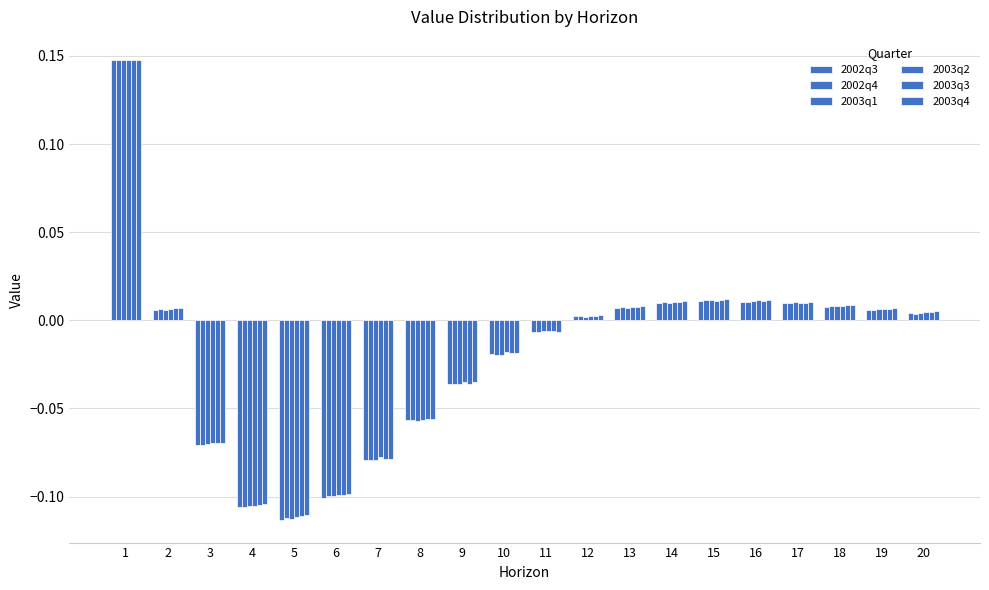

Reading left to right, extract all data points from this chart.

2002q3: 0.1	0.0	-0.1	-0.1	-0.1	-0.1	-0.1	-0.1	-0.0	-0.0	-0.0	0.0	0.0	0.0	0.0	0.0	0.0	0.0	0.0	0.0
2002q4: 0.1	0.0	-0.1	-0.1	-0.1	-0.1	-0.1	-0.1	-0.0	-0.0	-0.0	0.0	0.0	0.0	0.0	0.0	0.0	0.0	0.0	0.0
2003q1: 0.1	0.0	-0.1	-0.1	-0.1	-0.1	-0.1	-0.1	-0.0	-0.0	-0.0	0.0	0.0	0.0	0.0	0.0	0.0	0.0	0.0	0.0
2003q2: 0.1	0.0	-0.1	-0.1	-0.1	-0.1	-0.1	-0.1	-0.0	-0.0	-0.0	0.0	0.0	0.0	0.0	0.0	0.0	0.0	0.0	0.0
2003q3: 0.1	0.0	-0.1	-0.1	-0.1	-0.1	-0.1	-0.1	-0.0	-0.0	-0.0	0.0	0.0	0.0	0.0	0.0	0.0	0.0	0.0	0.0
2003q4: 0.1	0.0	-0.1	-0.1	-0.1	-0.1	-0.1	-0.1	-0.0	-0.0	-0.0	0.0	0.0	0.0	0.0	0.0	0.0	0.0	0.0	0.0